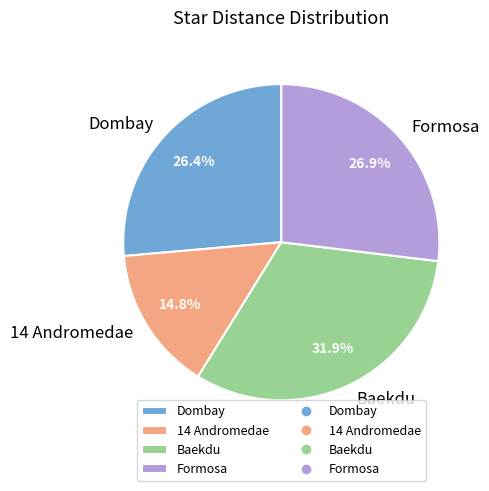

True or false: Formosa accounts for 27% of the total.

True